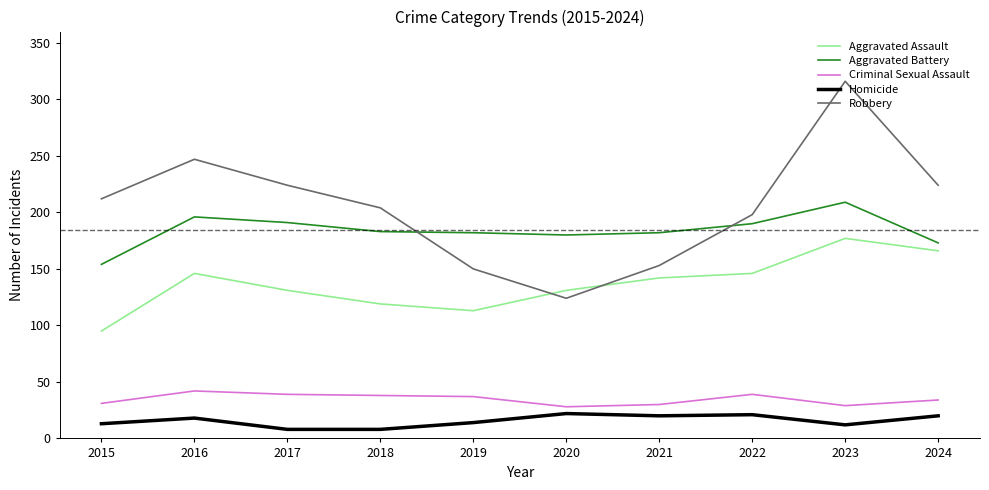

What is the total value across all series at 2022?

594